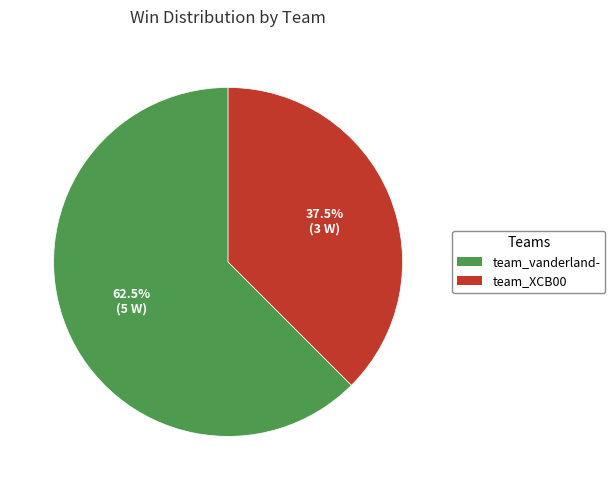

To the nearest percent, what is the difference between the team_vanderland- and team_XCB00 slice percentages?

25%